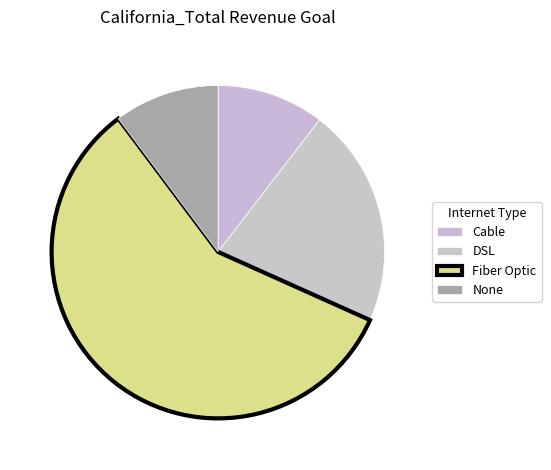

Rank the categories by value from lowest to highest.

None, Cable, DSL, Fiber Optic